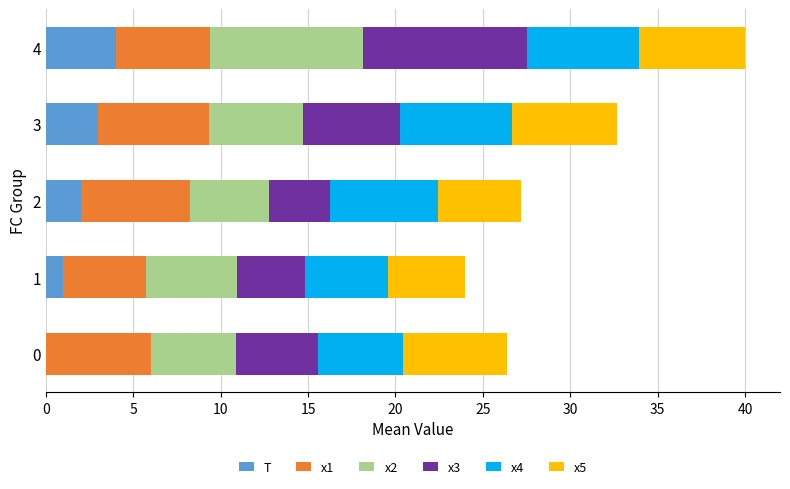

At which label does T reach its peak?

4